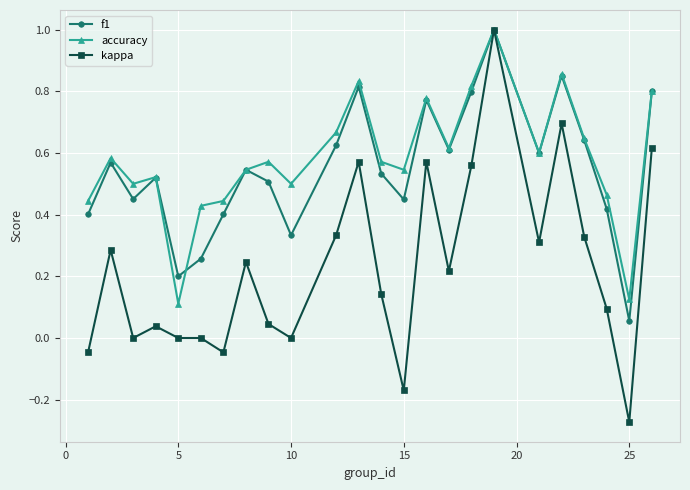

Which series has the widest spread of values?

kappa